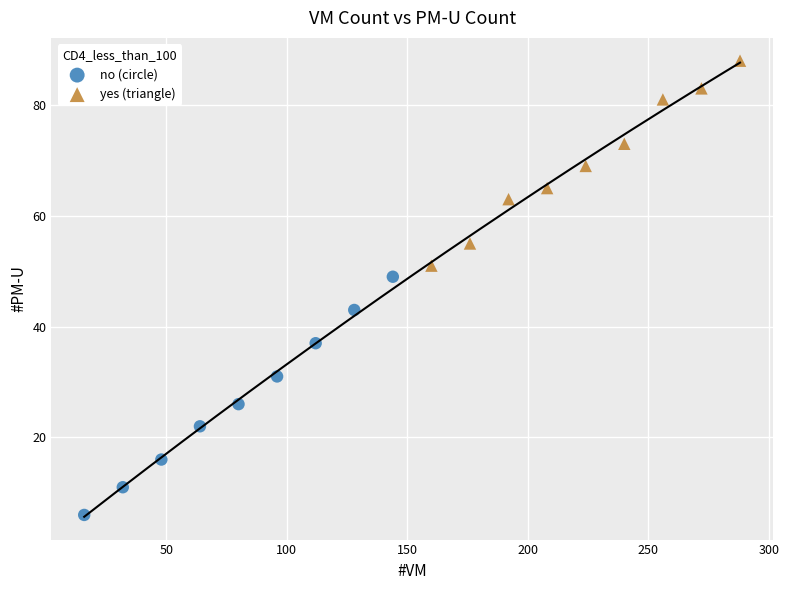

Which series reaches the maximum Y coordinate?

yes (triangle)